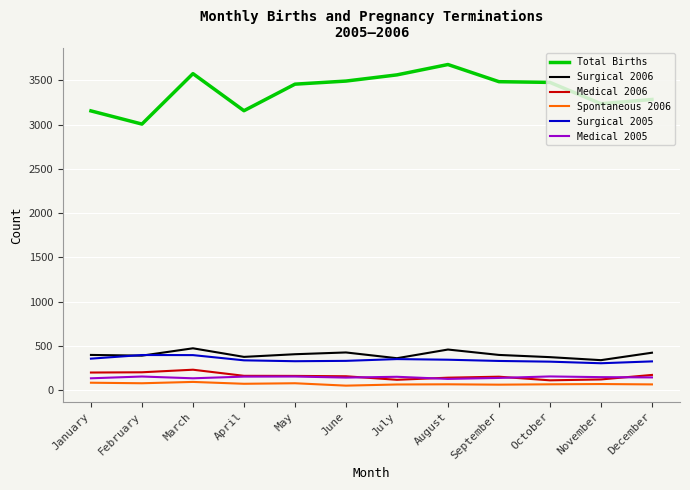

Does the chart have visible grid lines?

Yes